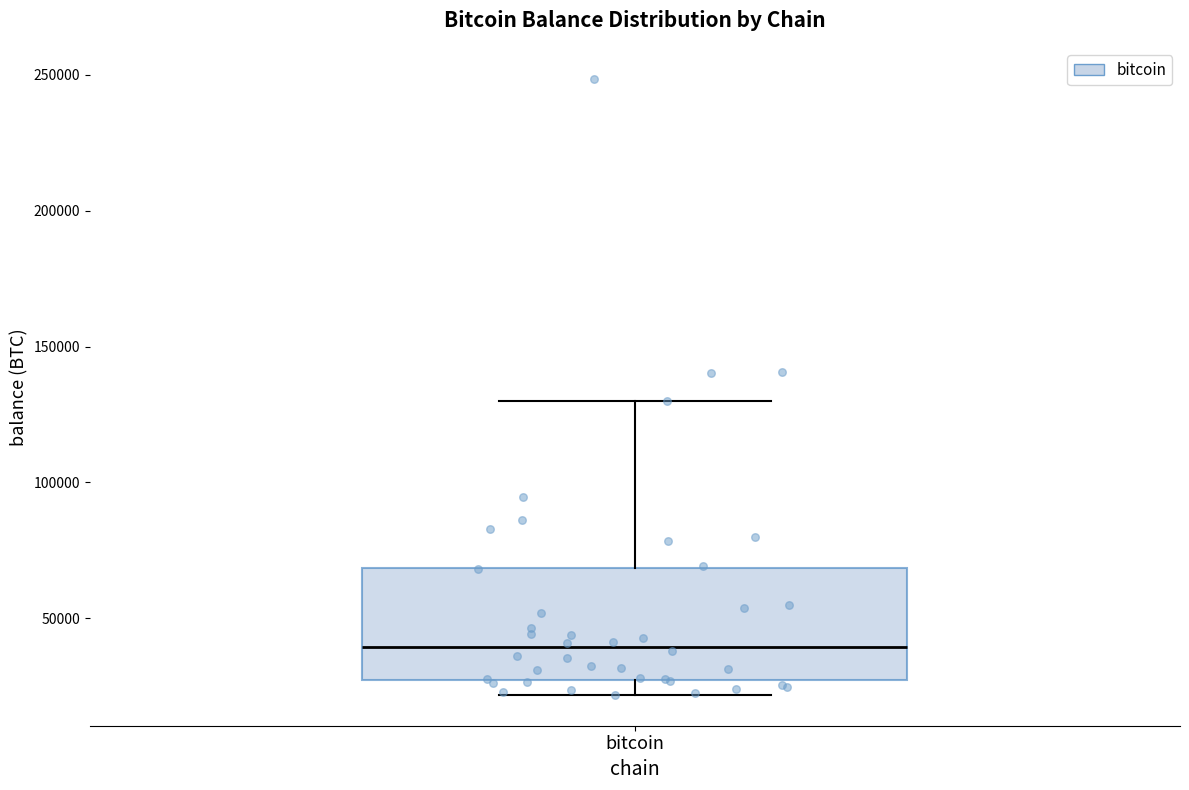

Where is the lower edge of the box for bitcoin on the y-axis? The values are not printed on the chart, so give them approximately, as read against the axis.

25000